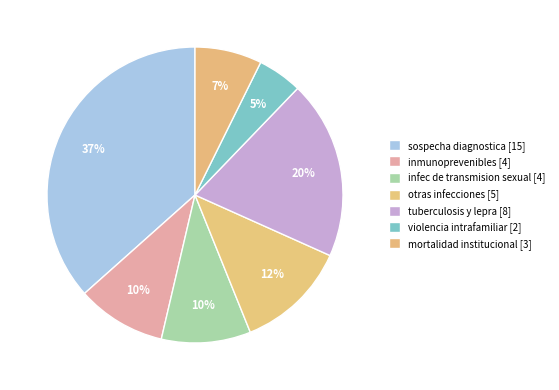

True or false: inmunoprevenibles accounts for 10% of the total.

True